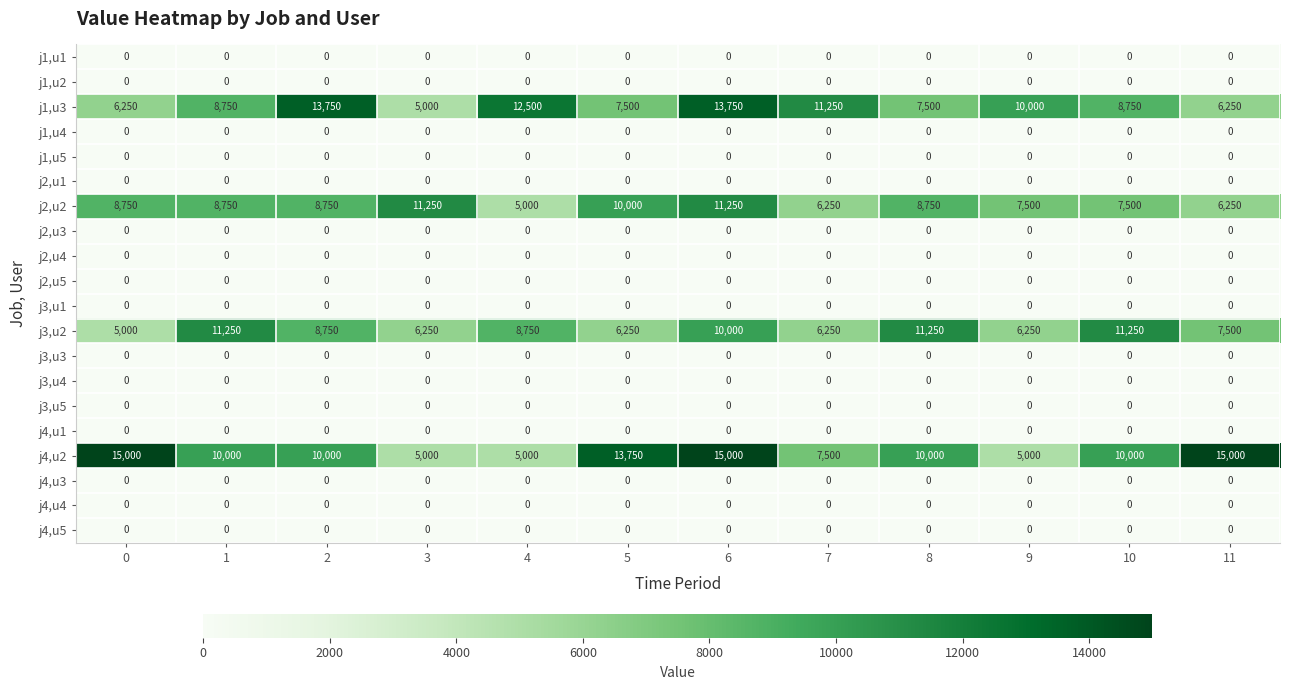

Which series has the largest total across all categories?

j4,u2